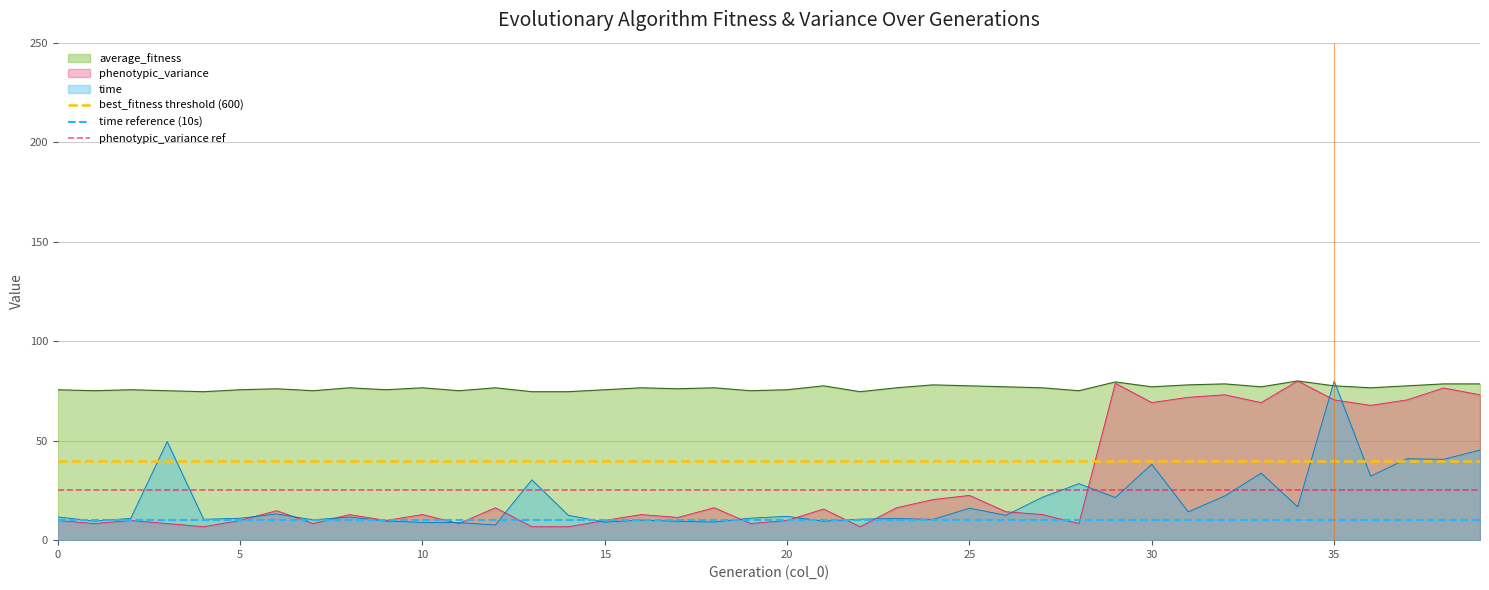

What is the lowest value of the average_fitness series?

74.6